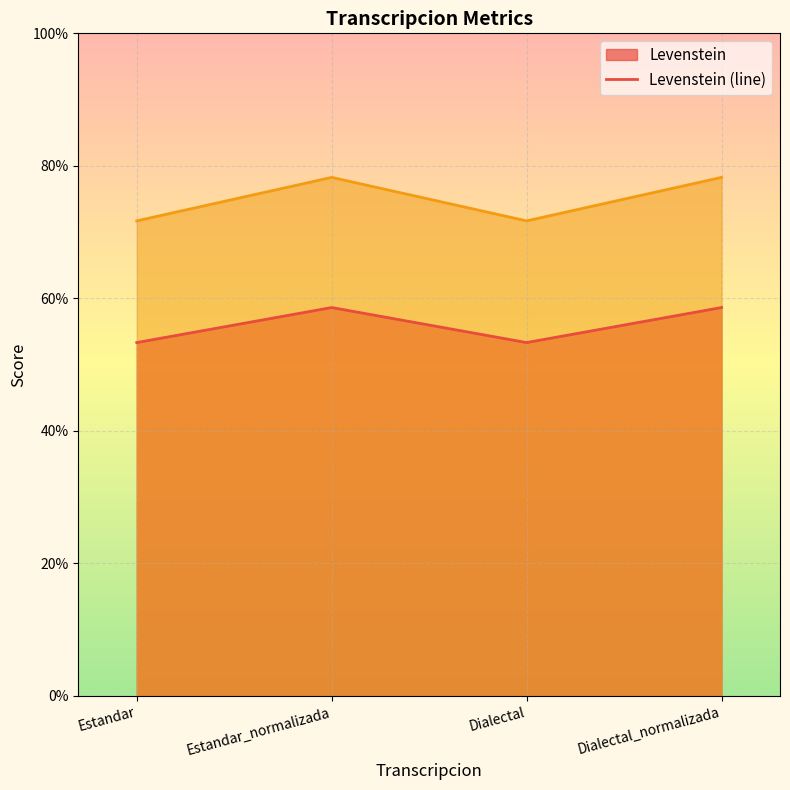

What is the difference between the second highest and minimum values in the Parcial (line) series?

6.6